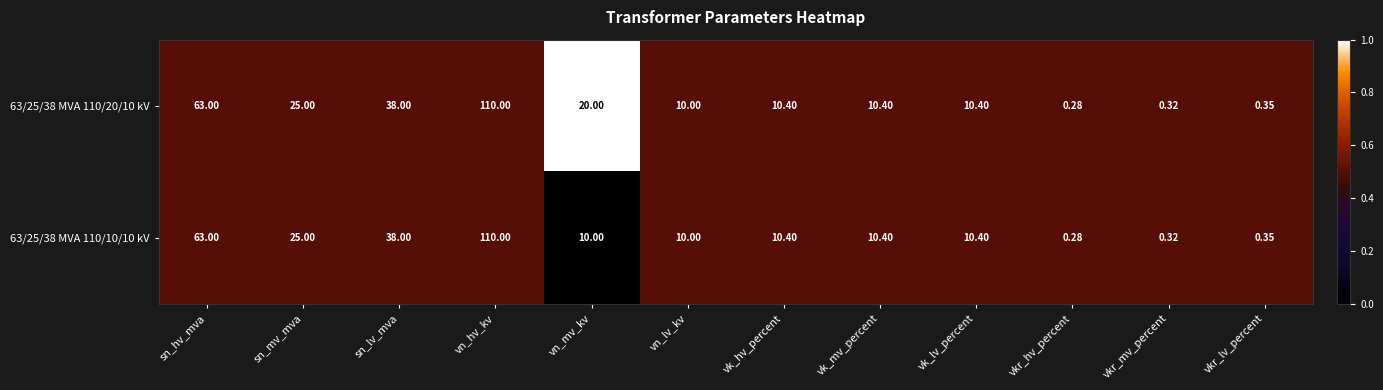

Which label corresponds to the largest value in the chart?

vn_hv_kv